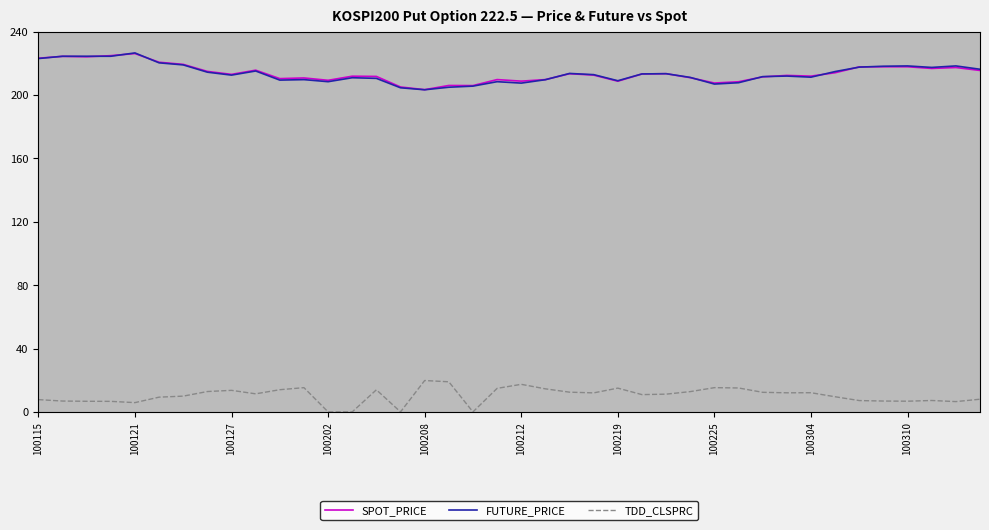

What is the minimum value for SPOT_PRICE?

203.4